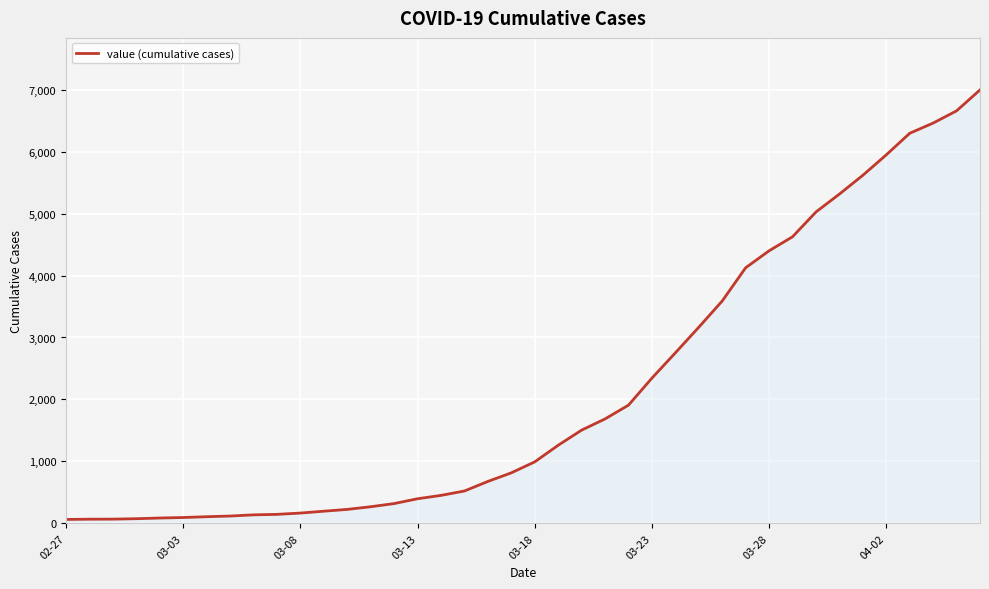

What is the difference between the maximum and minimum values?

6931